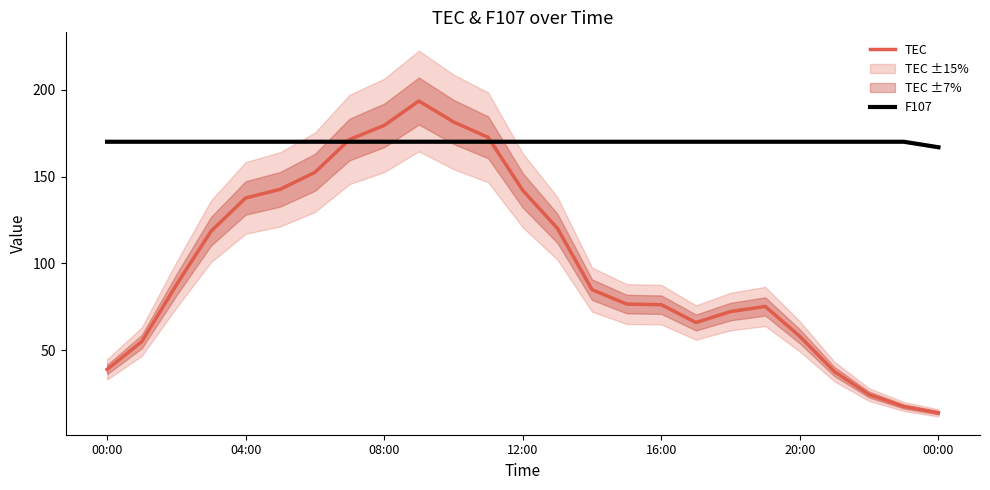

Which series has the largest range (max minus min)?

TEC